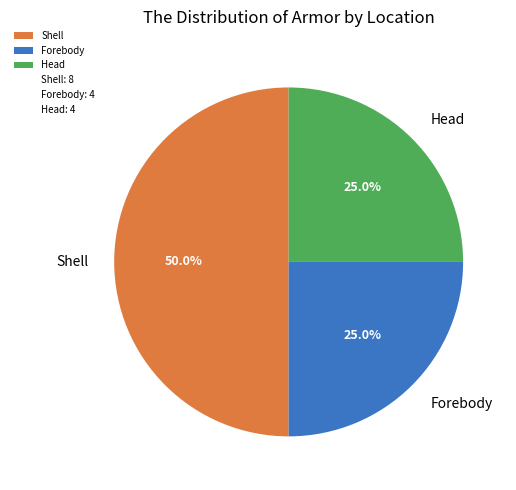

True or false: Shell accounts for 50% of the total.

True